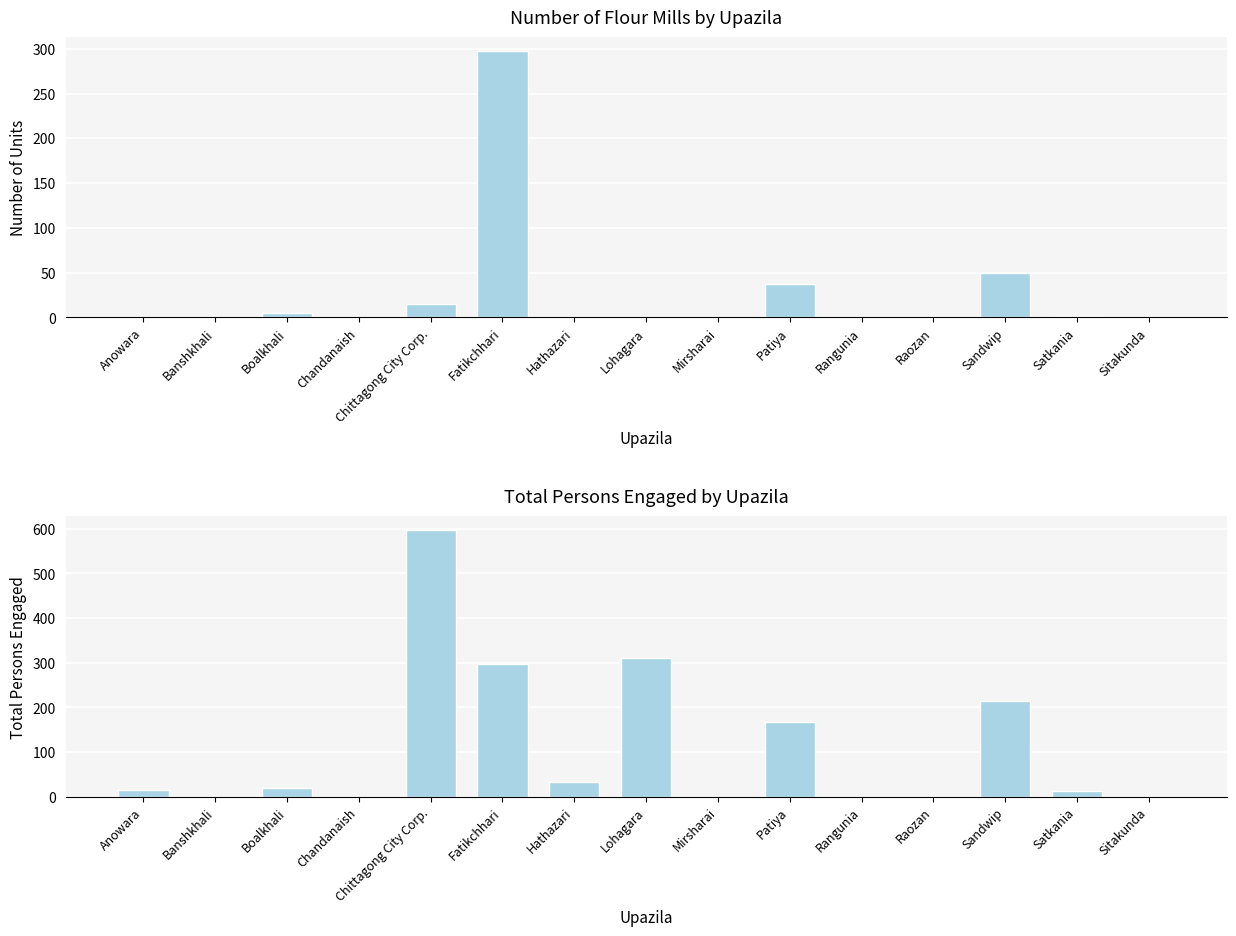

What is the sum of the Unit values at Anowara and Chandanaish?

1